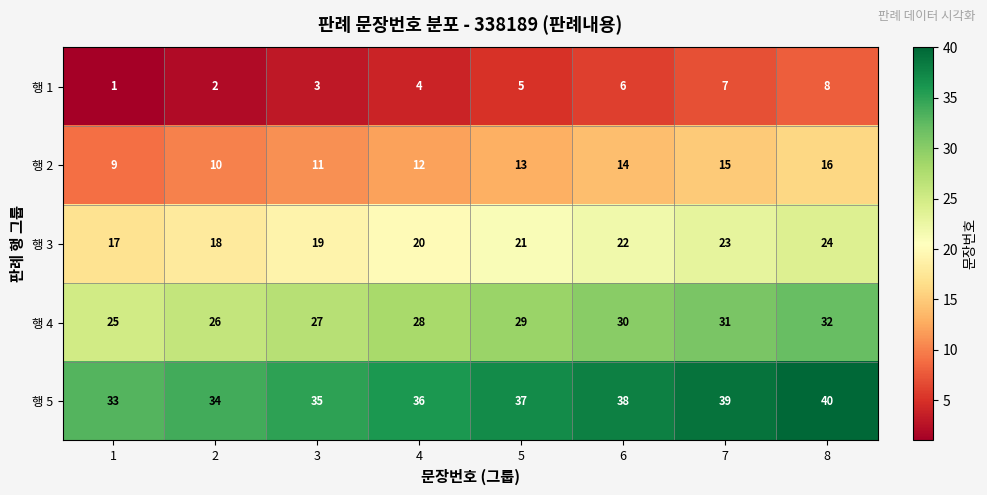

At which category is the sum across all series the highest?

8